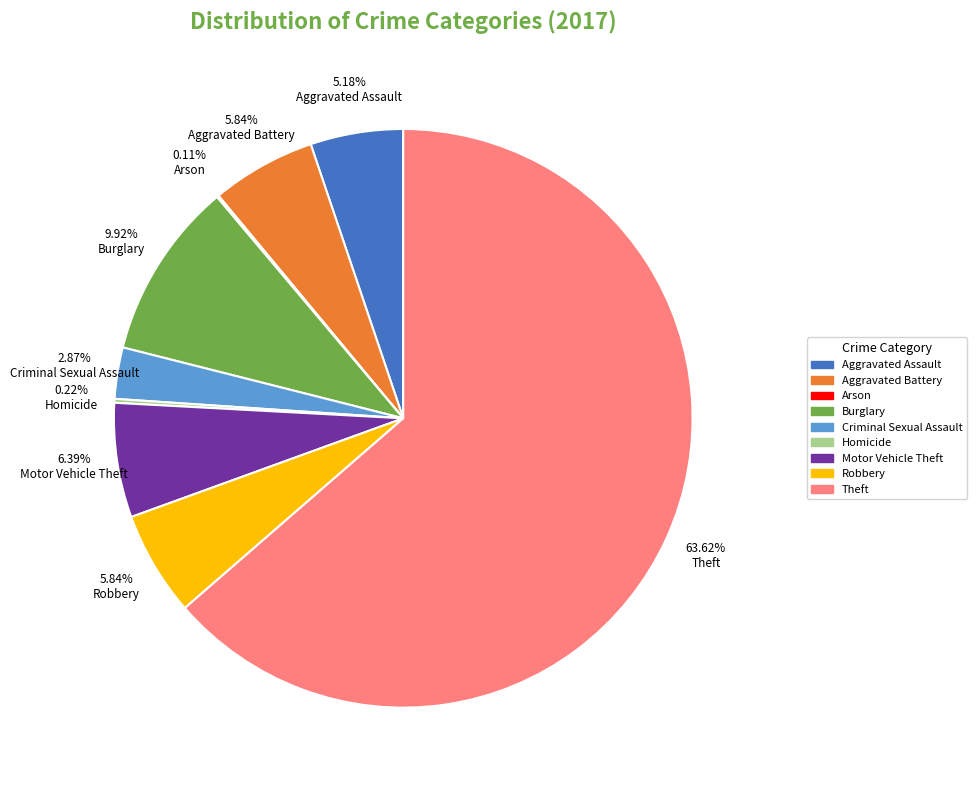

Which category has the biggest portion of the pie?

Theft